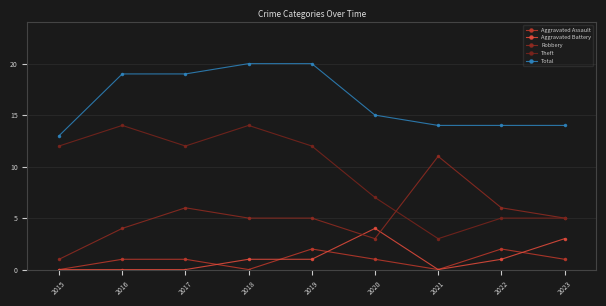

Which series changed the most between 2015 and 2018?

Total